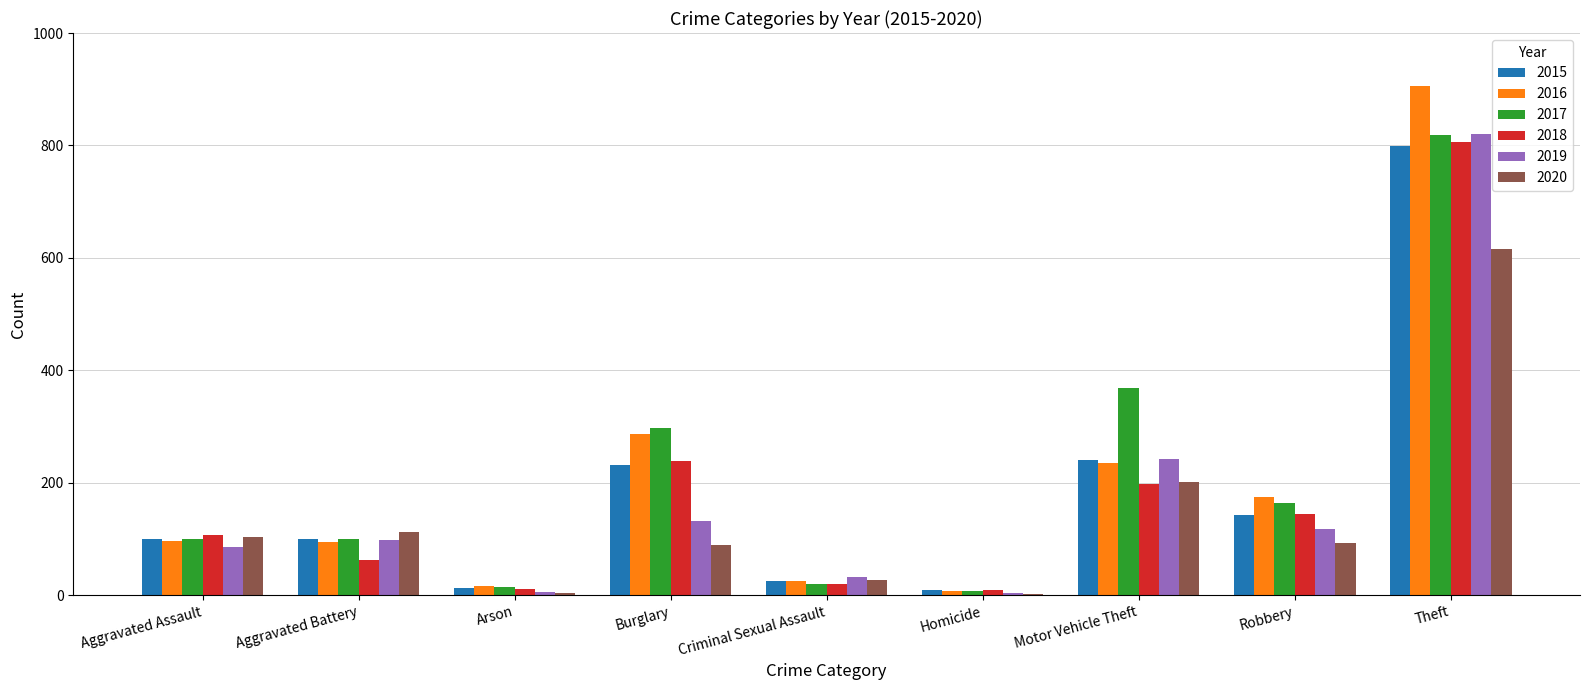

What is the sum of all 2015 values?

1658